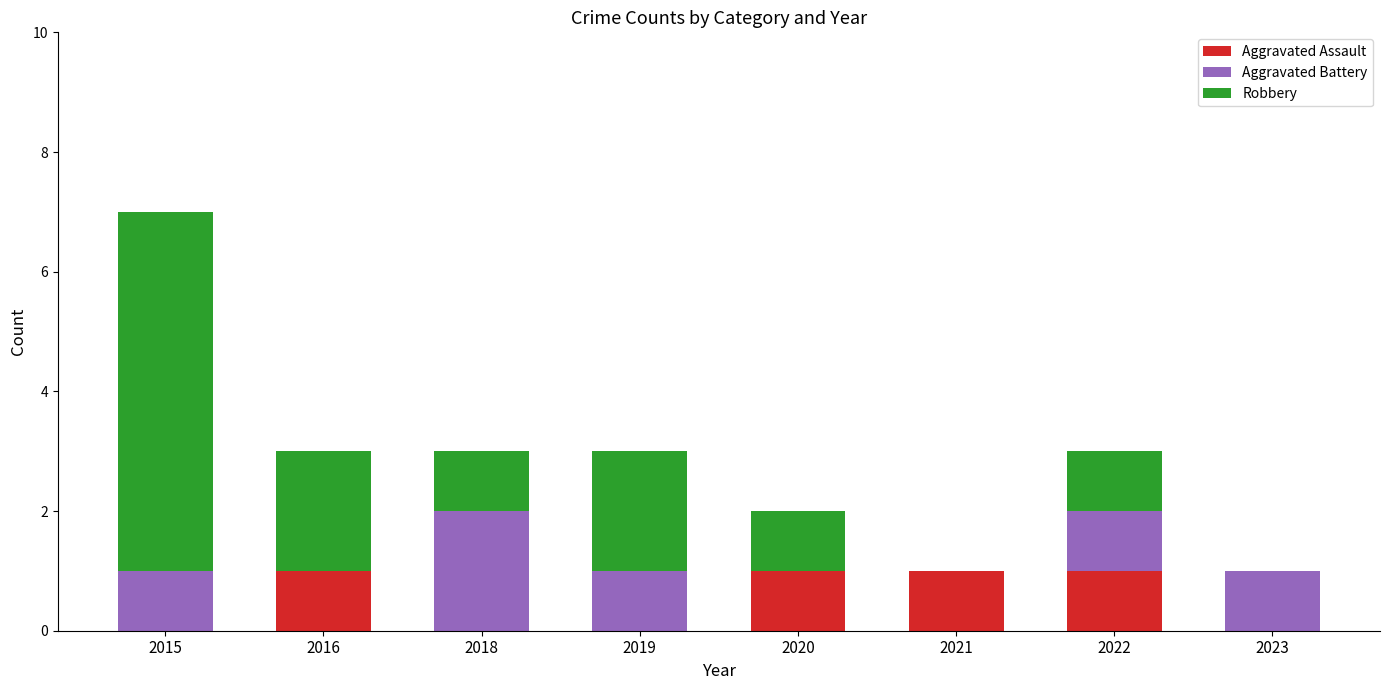

At which category is the sum across all series the highest?

2015